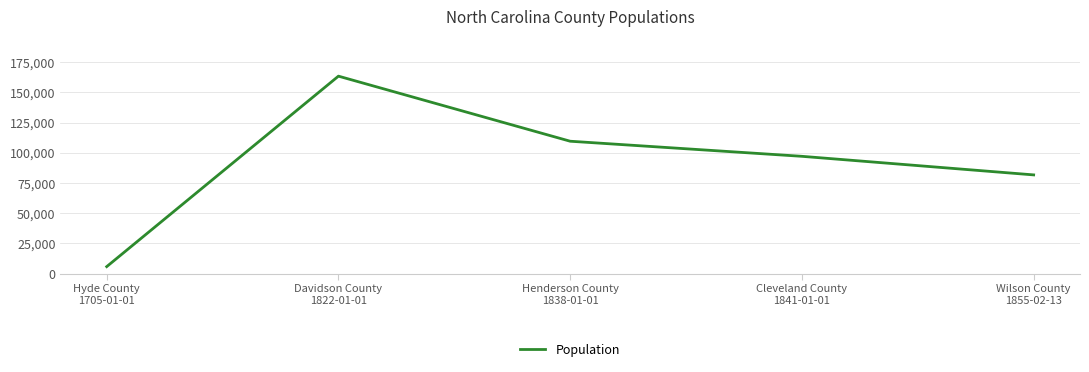

Does the chart display data point markers on the line(s)?

No